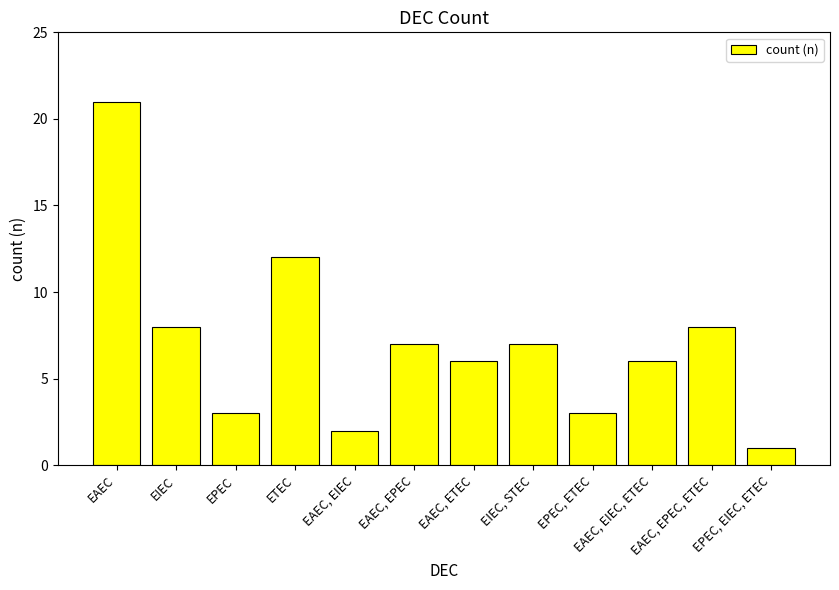

Which has a higher value, EAEC, EPEC, ETEC or EPEC, EIEC, ETEC?

EAEC, EPEC, ETEC